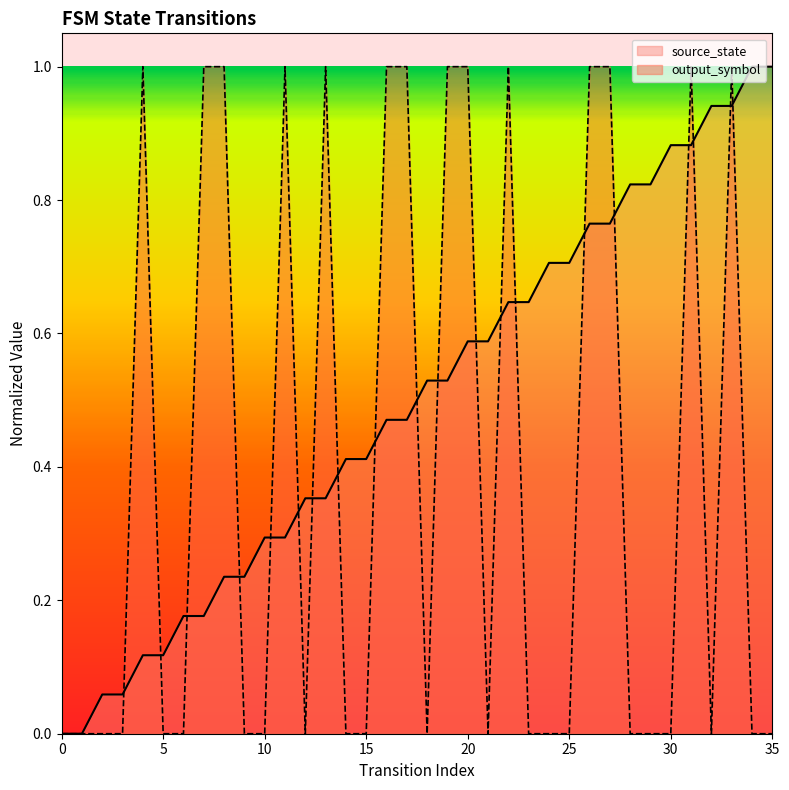

Is it true that source_state equals 0.9 at 31?

True